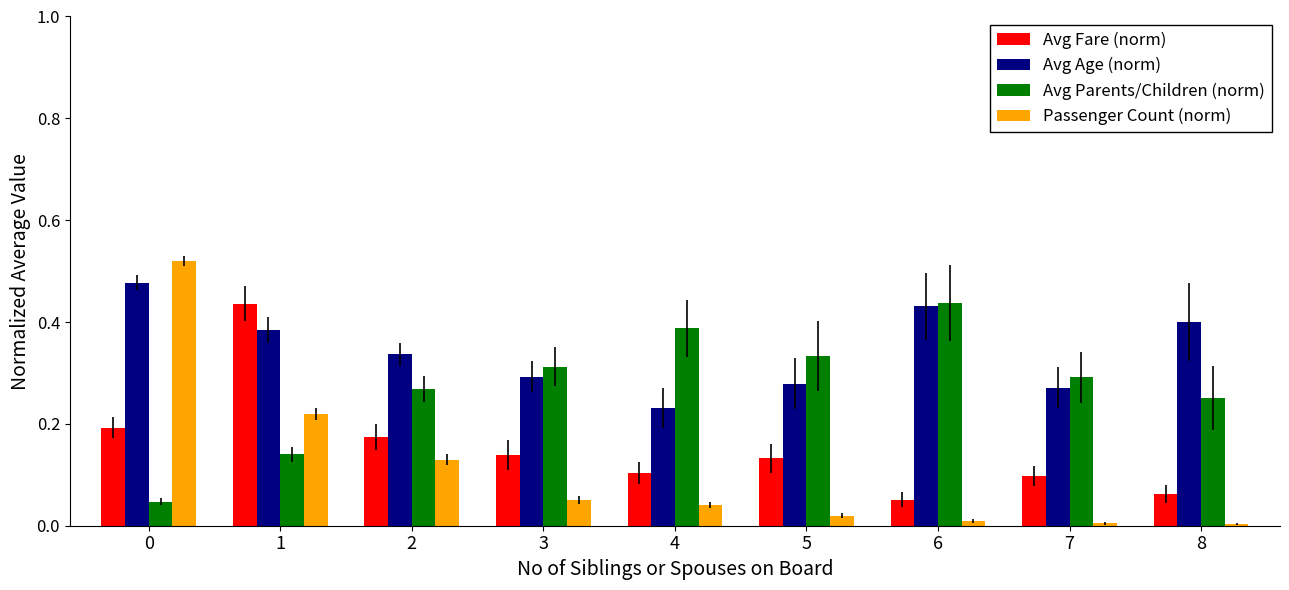

What are all the series names shown in the legend?

Avg Fare (norm), Avg Age (norm), Avg Parents/Children (norm), Passenger Count (norm)